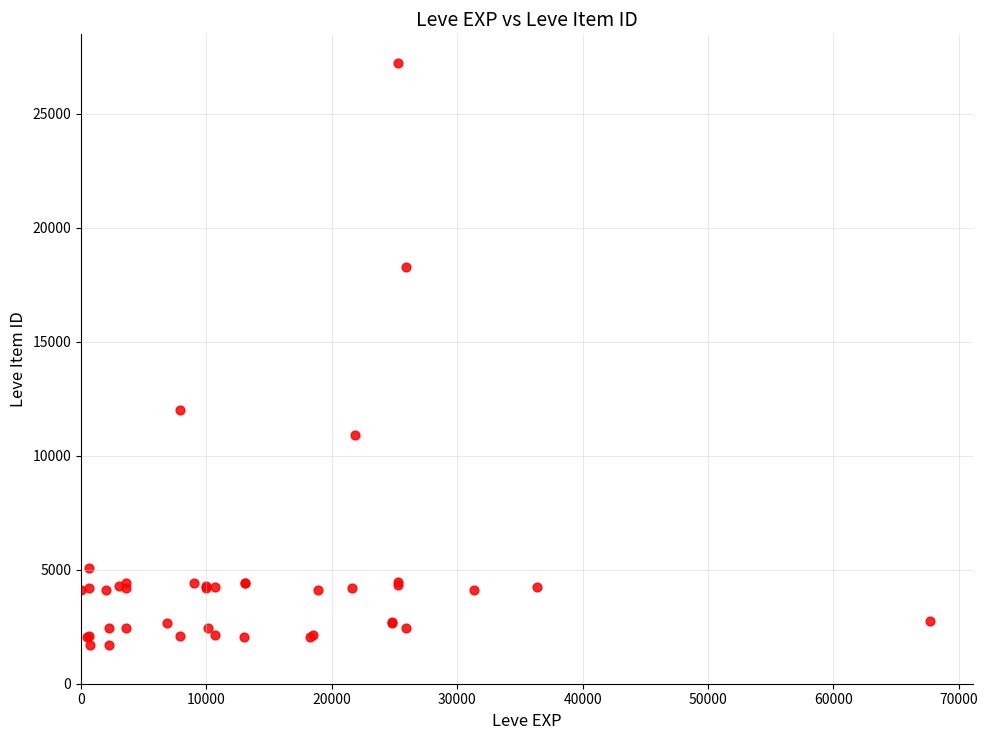

What Y value in the scatter plot is closest to 14448?

12018